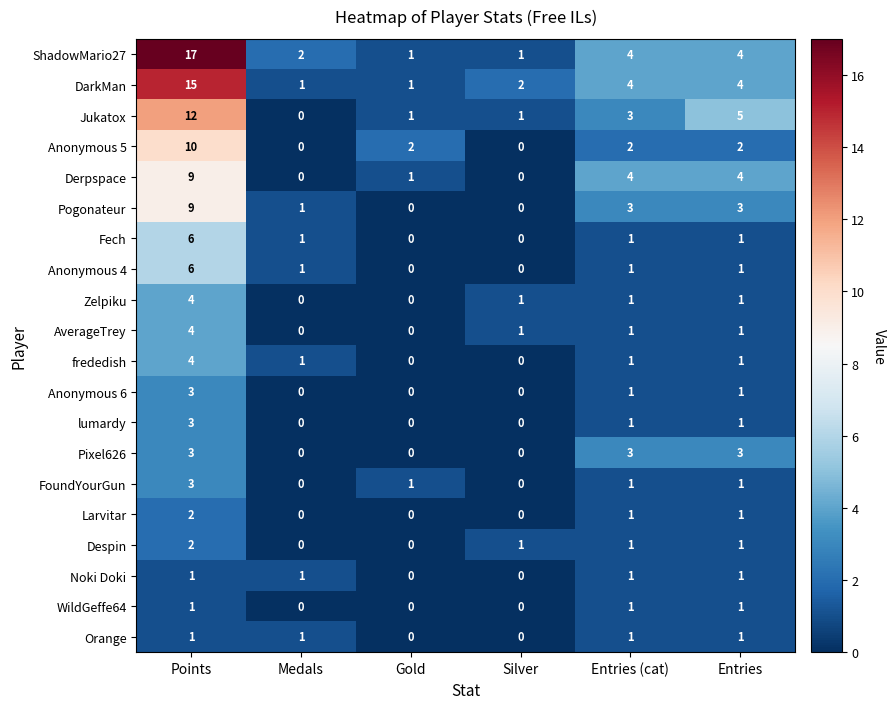

What is the sum of all Anonymous 6 values?

5